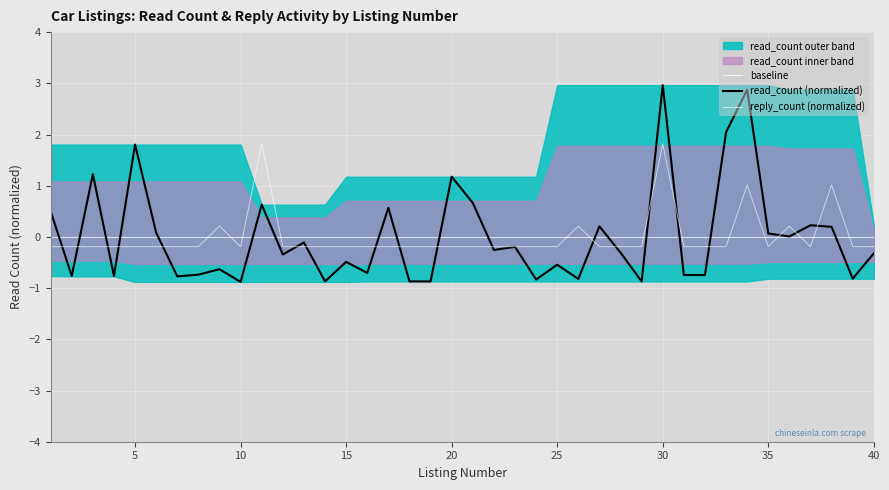

Does the chart display data point markers on the line(s)?

No